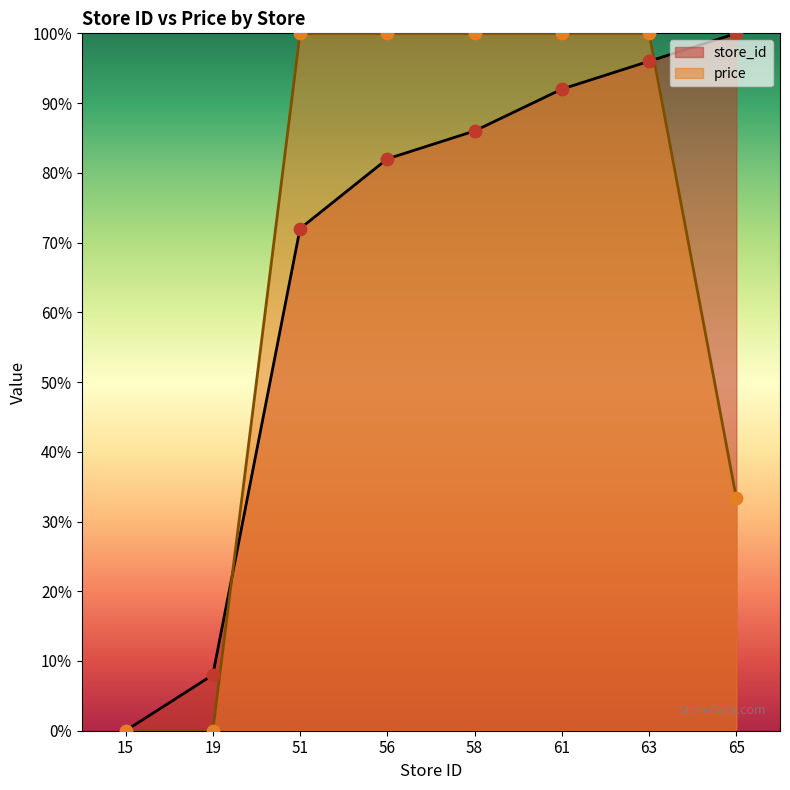

Which series contains the lowest Y value?

store_id